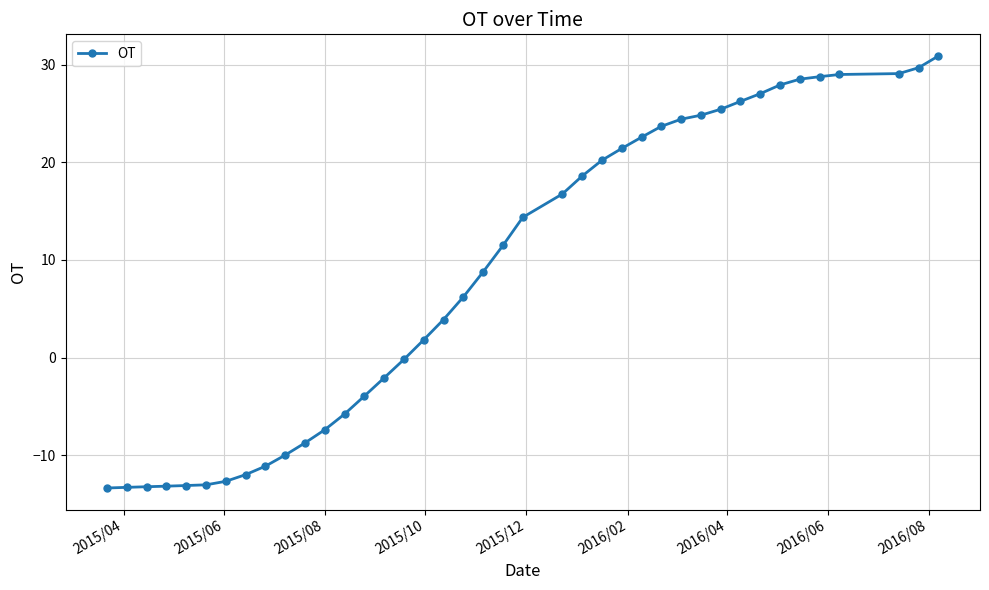

How many data points are less than 11?

20